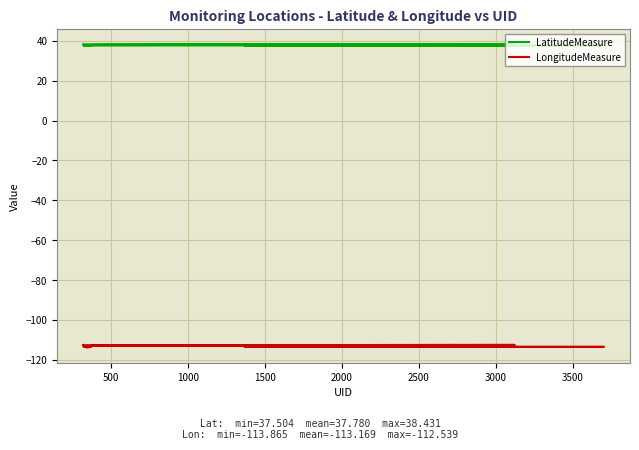

At which category does LatitudeMeasure reach its first local valley?

500